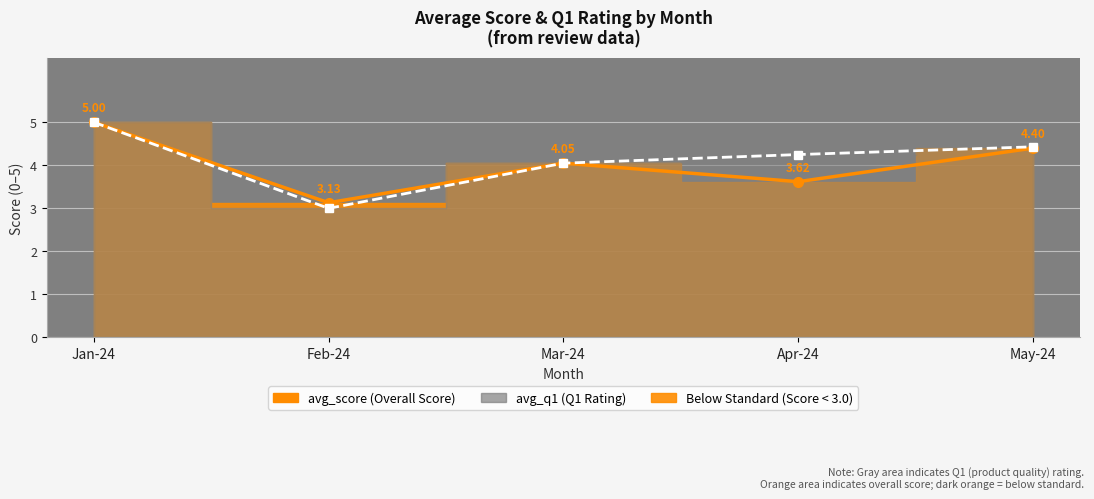

What is the total value across all series at Feb-24?

6.1